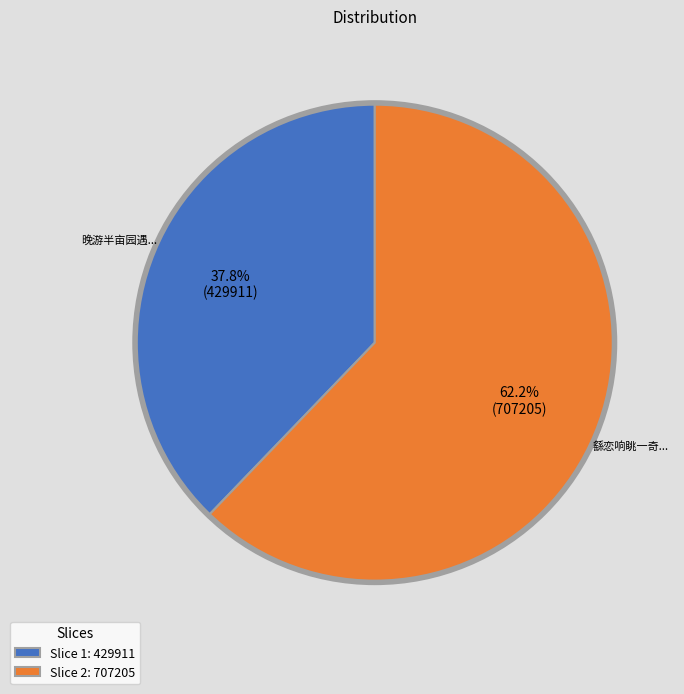

Between Slice 1: 429911 and Slice 2: 707205, which is larger?

Slice 2: 707205